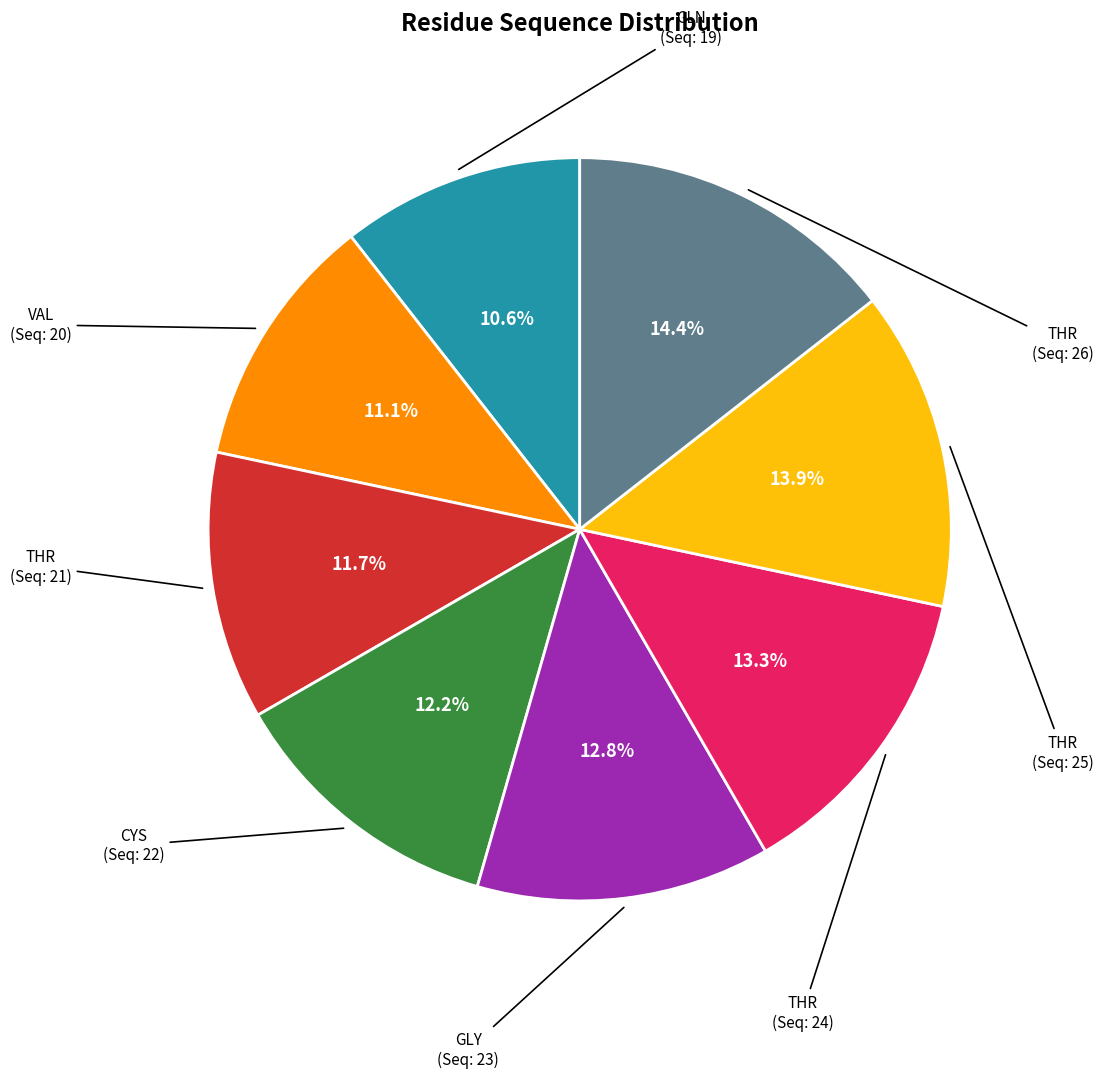

Does any single category account for the majority?

No